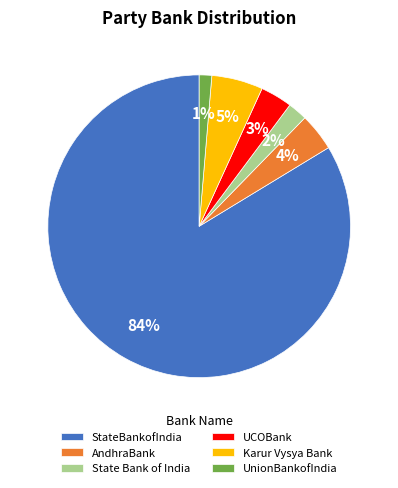

Which category has the biggest portion of the pie?

StateBankofIndia